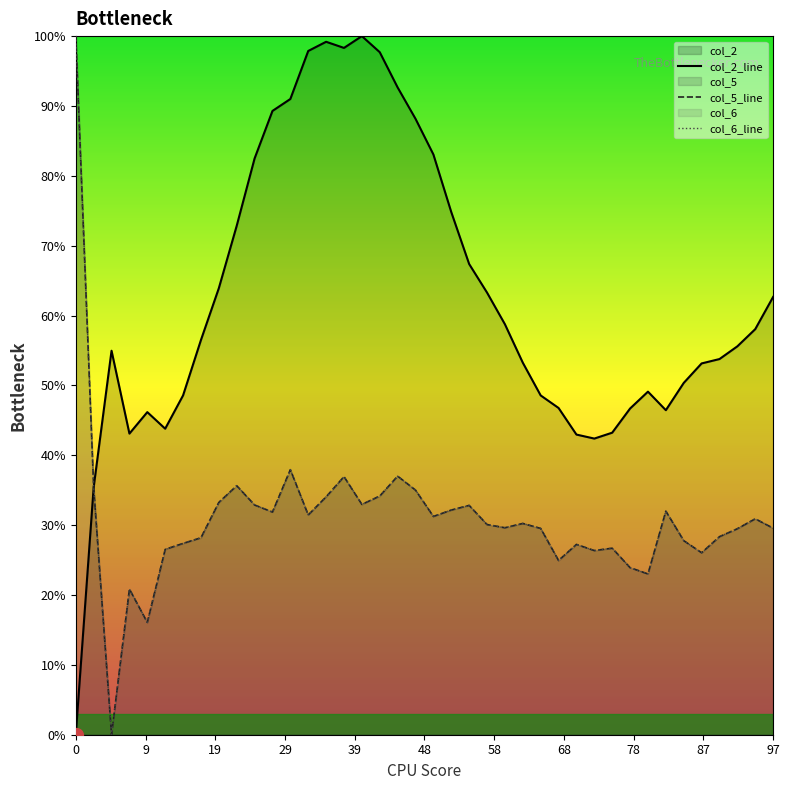

Which series has the largest total across all categories?

col_2_line